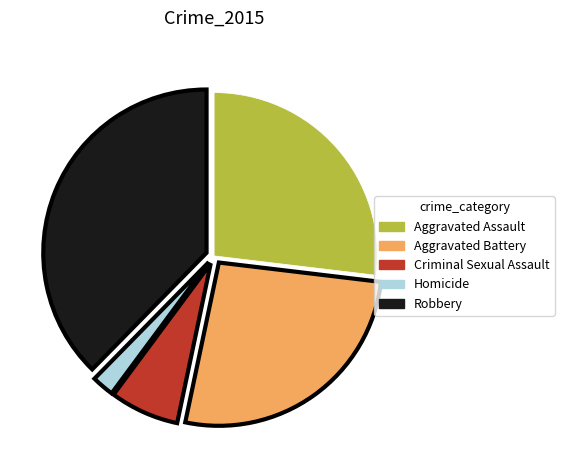

Between Criminal Sexual Assault and Aggravated Assault, which is larger?

Aggravated Assault